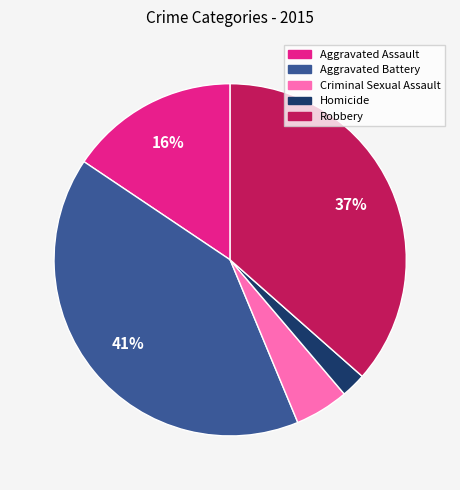

What is the largest slice in the pie chart?

Aggravated Battery